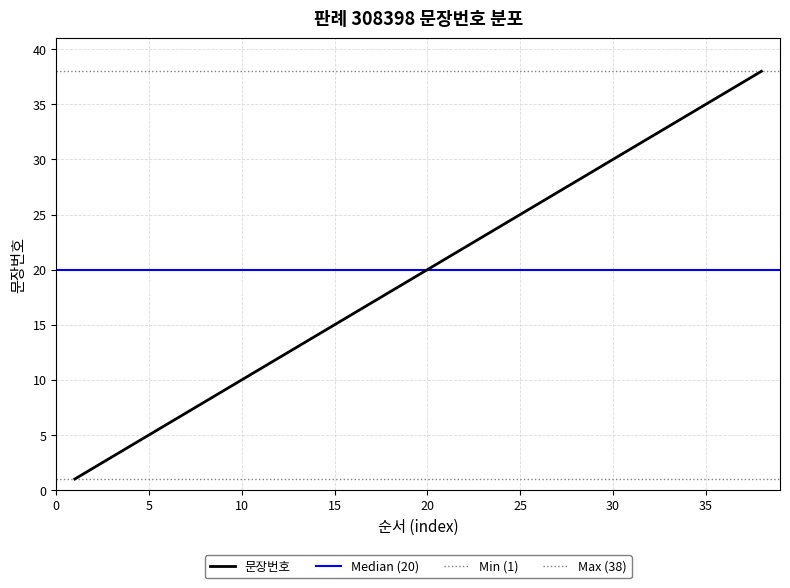

How many lines are shown in the chart?

1